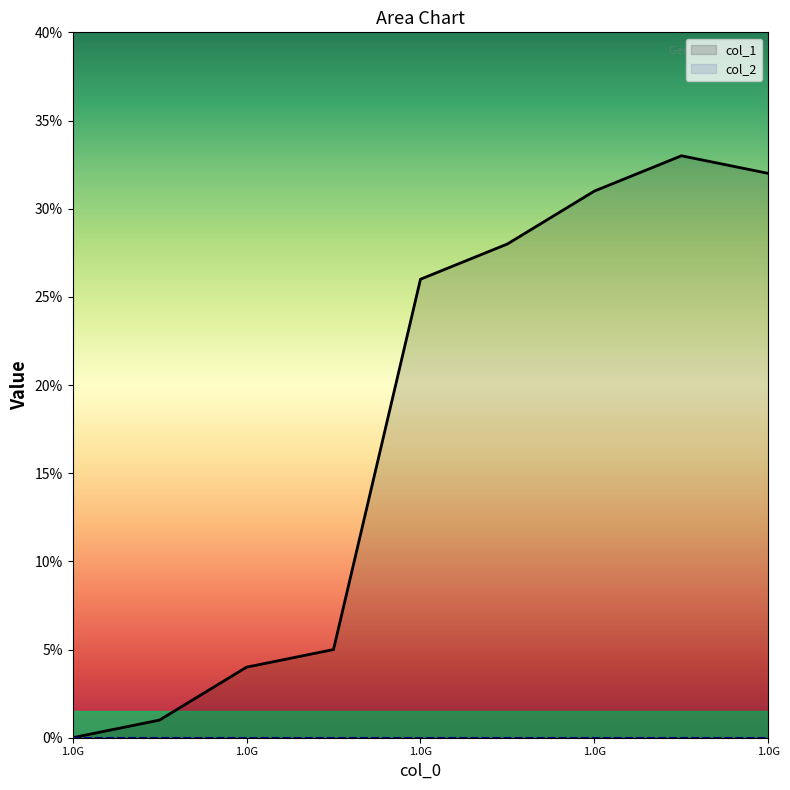

What is the difference between the second highest and minimum values?

32